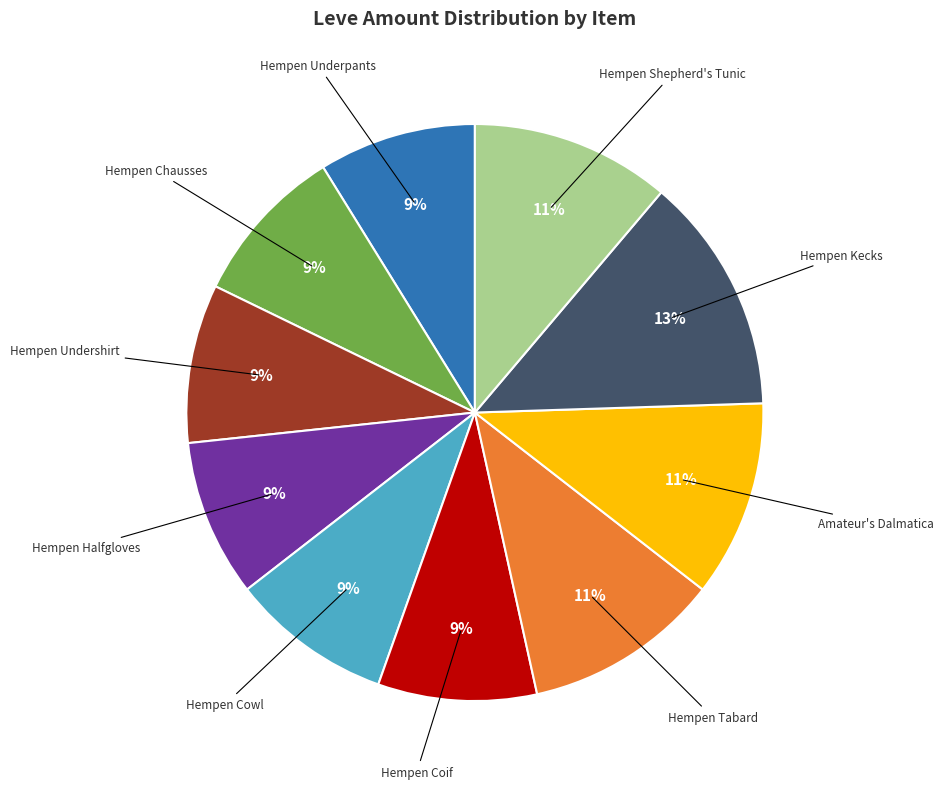

Is Hempen Underpants the majority of the pie?

No